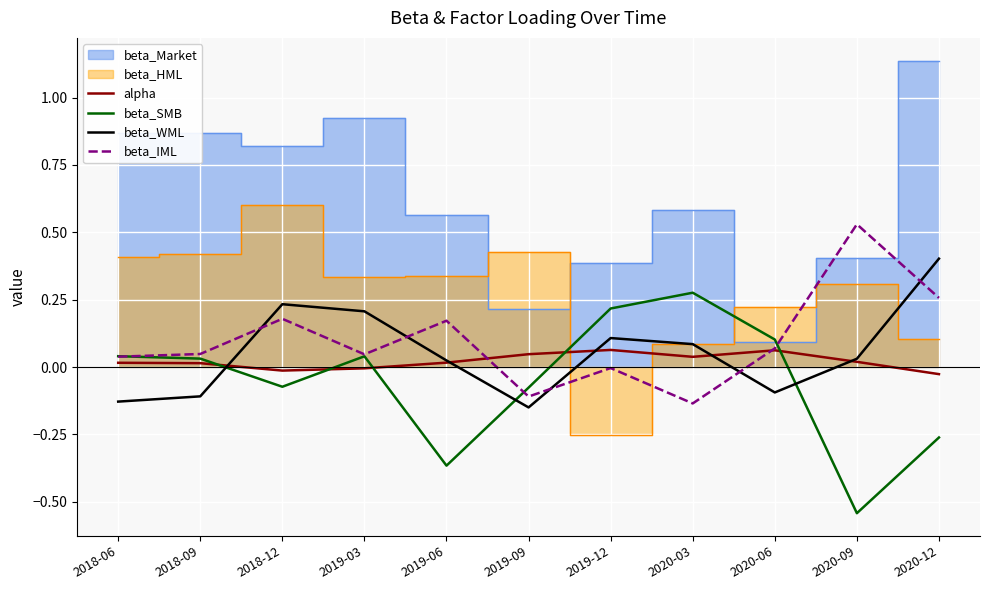

Which has a higher value, 2019-06 or 2019-03?

2019-06